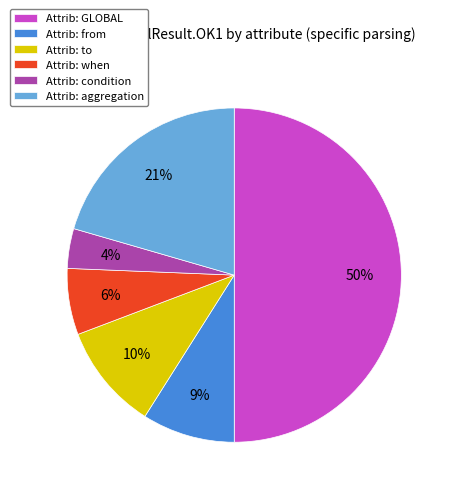

Which has a higher value, Attrib: GLOBAL or Attrib: when?

Attrib: GLOBAL